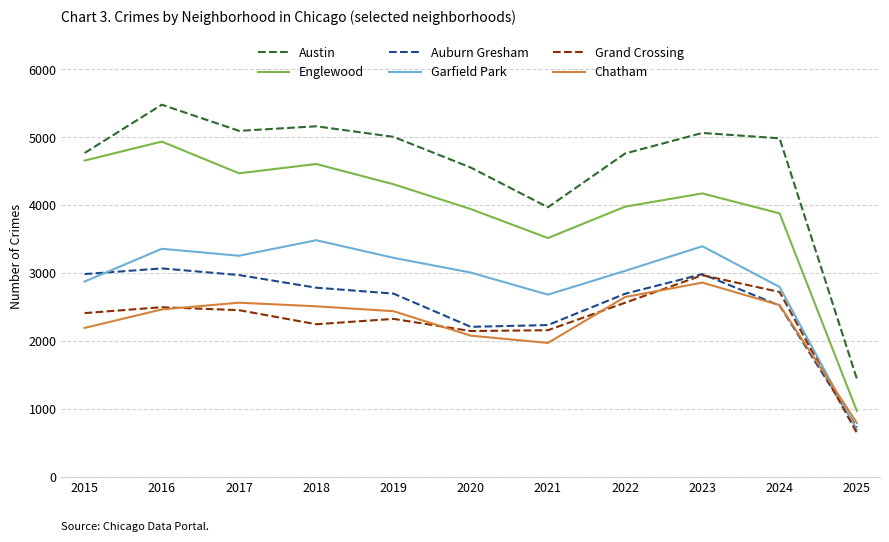

True or false: Chatham has a value of 2862 at 2023.

True